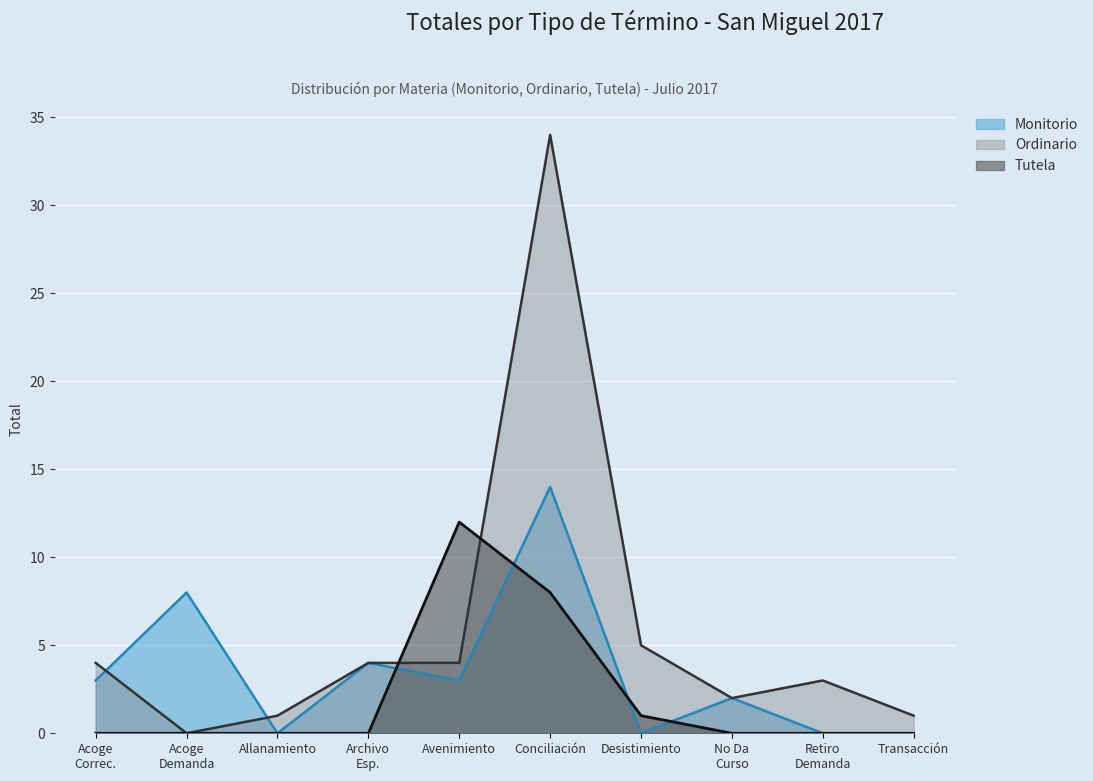

Rank the series by their maximum value, from lowest to highest.

Tutela, Monitorio, Ordinario